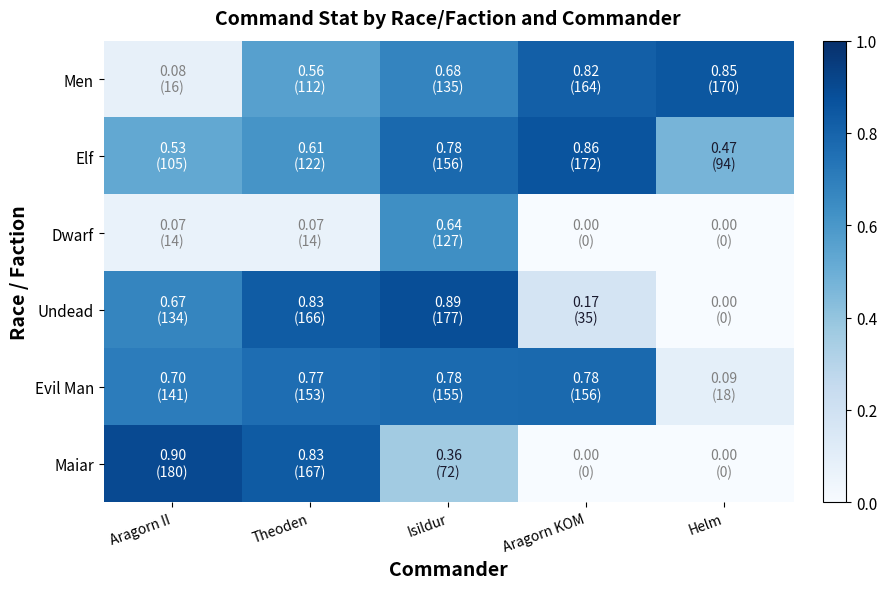

Which category has the lowest value across all series?

Aragorn KOM